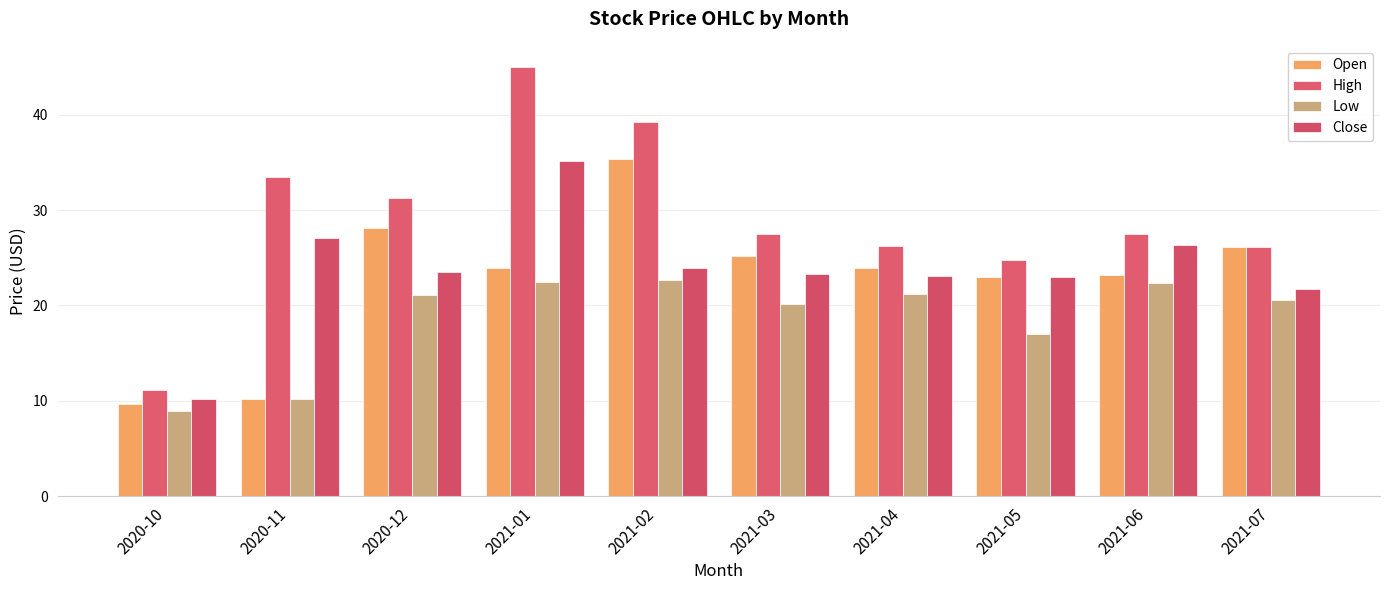

Count the number of categories in the chart.

10